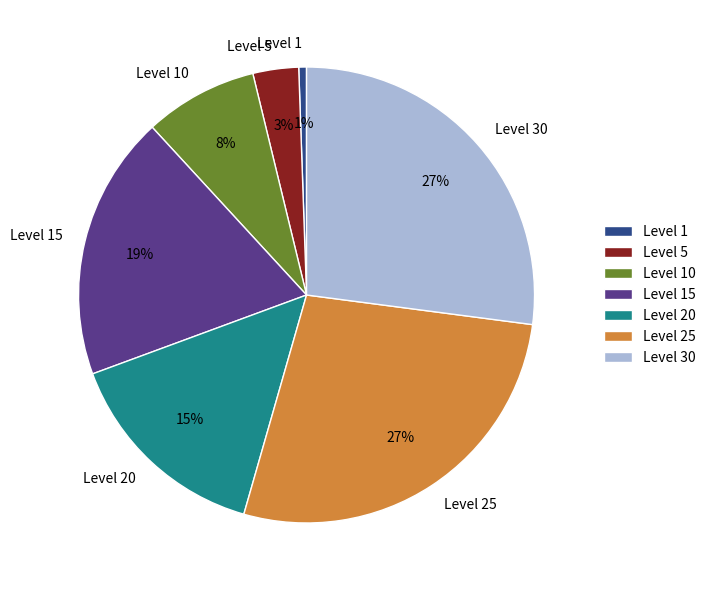

Count the number of slices in the pie.

7